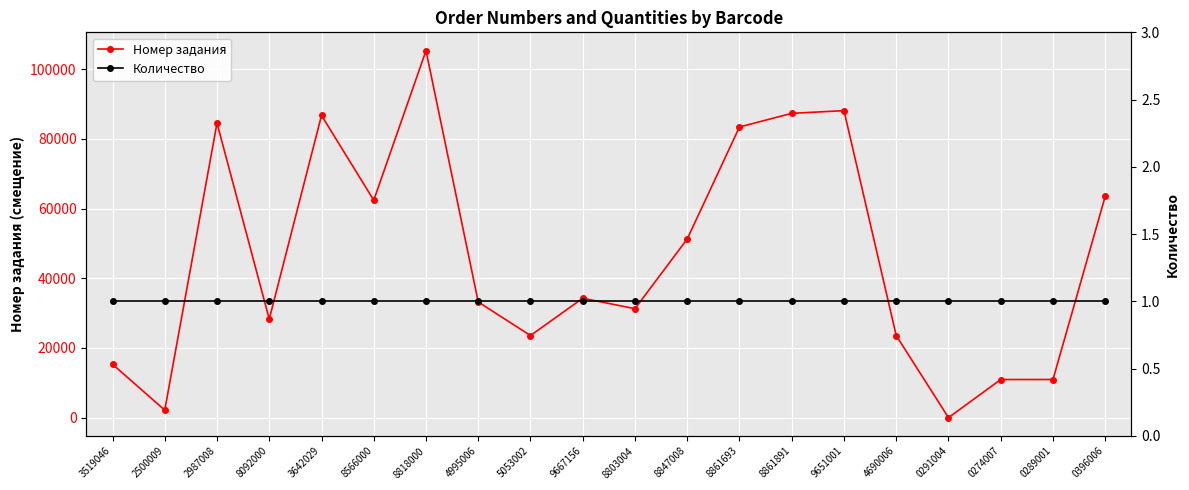

Is it true that Количество equals 0 at 2500009?

False